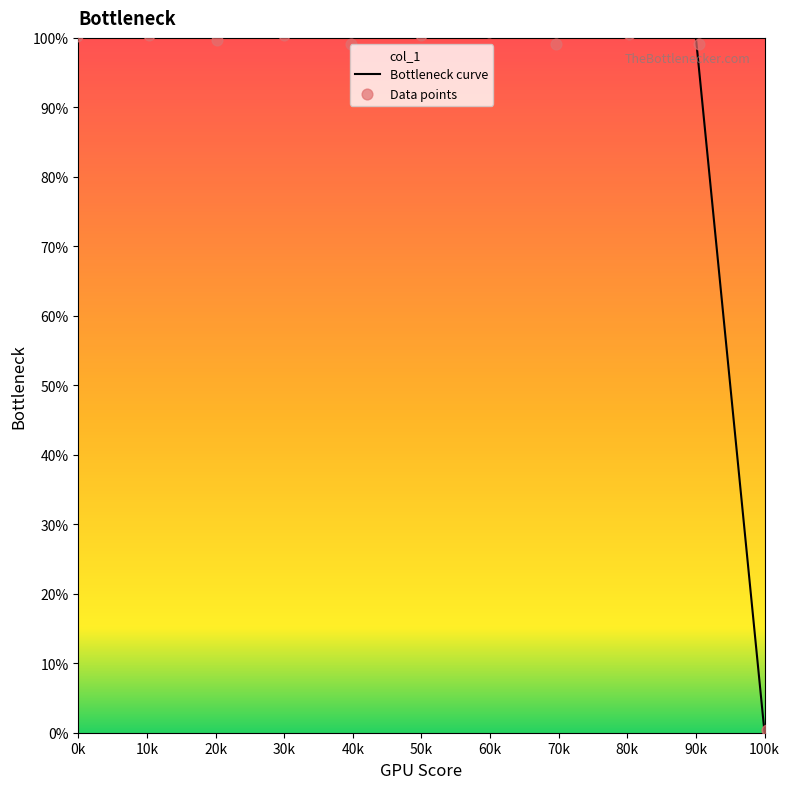

Which series has the largest total across all categories?

Data points